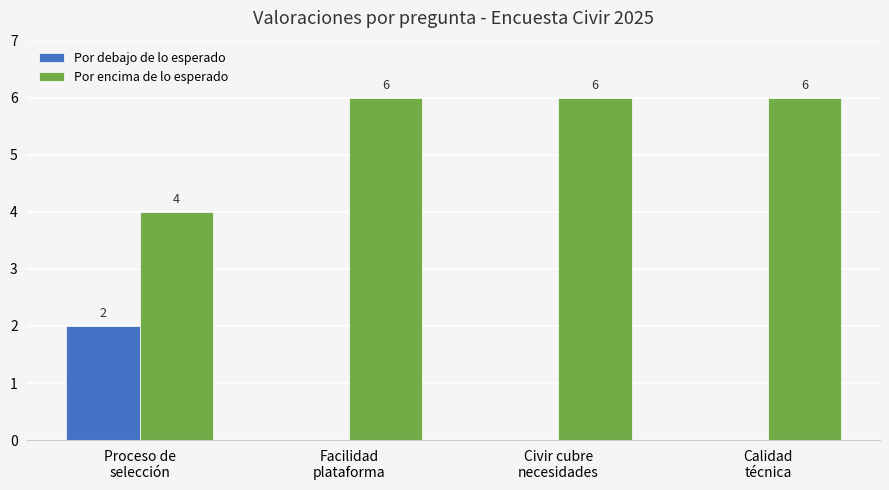

How many Por debajo de lo esperado values are between 0 and 2?

4